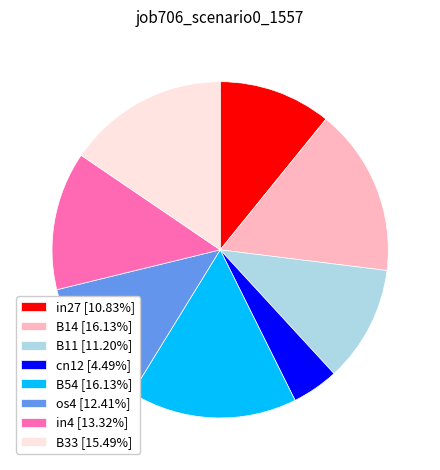

How many slices are in this pie chart?

8